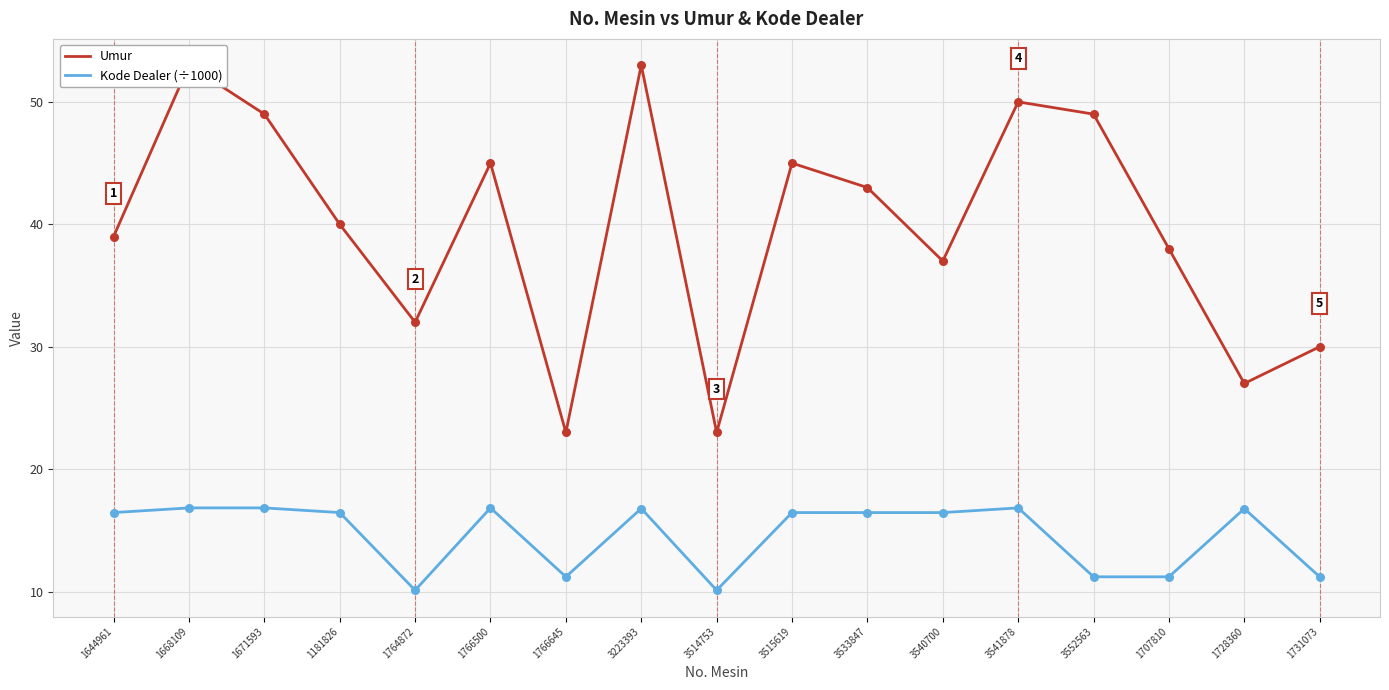

What is the total value across all series at 1644961?

55.5